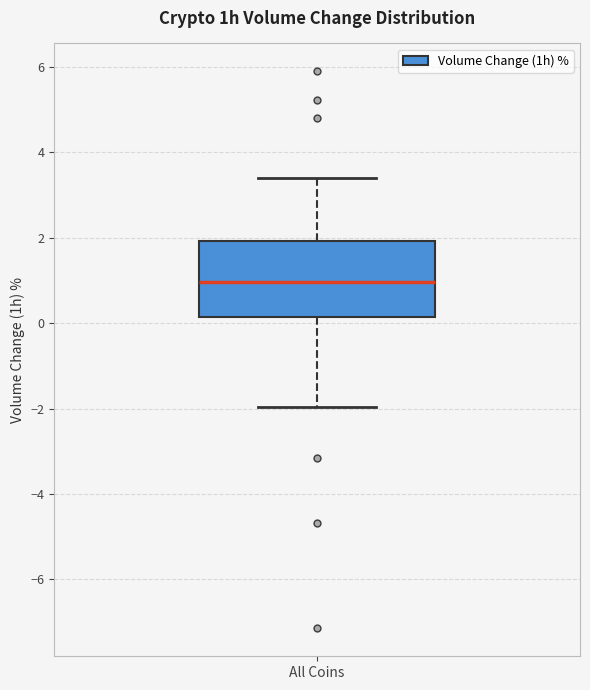

Read this box plot against the y-axis: the position of the median line, the range covered by the box, and the ends of both whiskers. The values are not printed on the chart, so give them approximately, as read against the axis.

median 1.0, box 0.2 to 2.0, whiskers -2.0 to 3.4